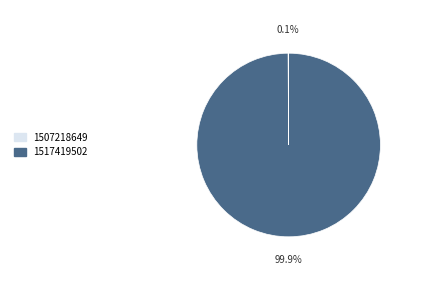

Is there a majority slice in this chart?

Yes